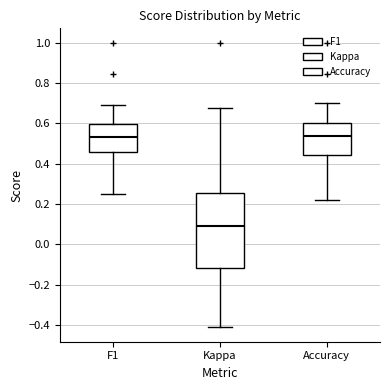

Reading left to right, transcribe this box plot: for each box, give where its median line is, the range the box spans, and where its two whiskers end, as read against the y-axis. The values are not printed on the chart, so give them approximately, as read against the axis.

F1: median 0.54, box 0.46 to 0.60, whiskers 0.26 to 0.70
Kappa: median 0.10, box -0.12 to 0.26, whiskers -0.42 to 0.68
Accuracy: median 0.54, box 0.44 to 0.60, whiskers 0.22 to 0.70